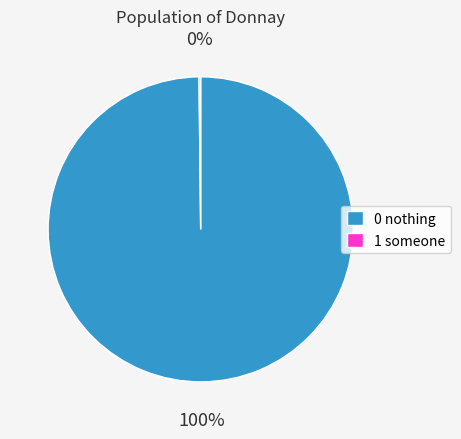

What is the largest slice in the pie chart?

0 nothing